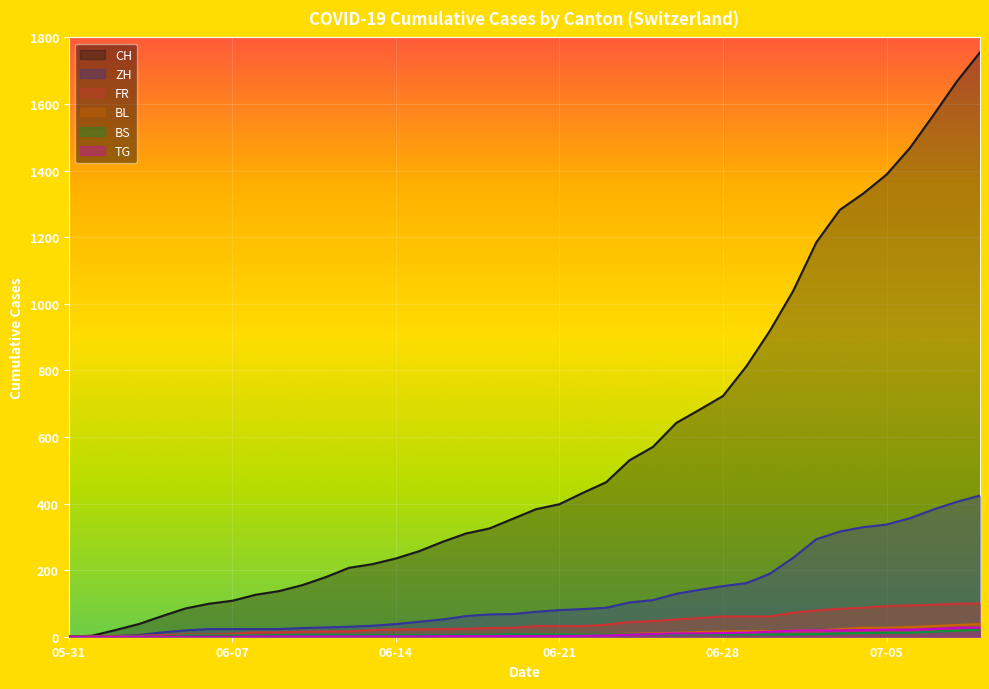

Which has a higher value, 2020-06-21 or 2020-07-09?

2020-07-09